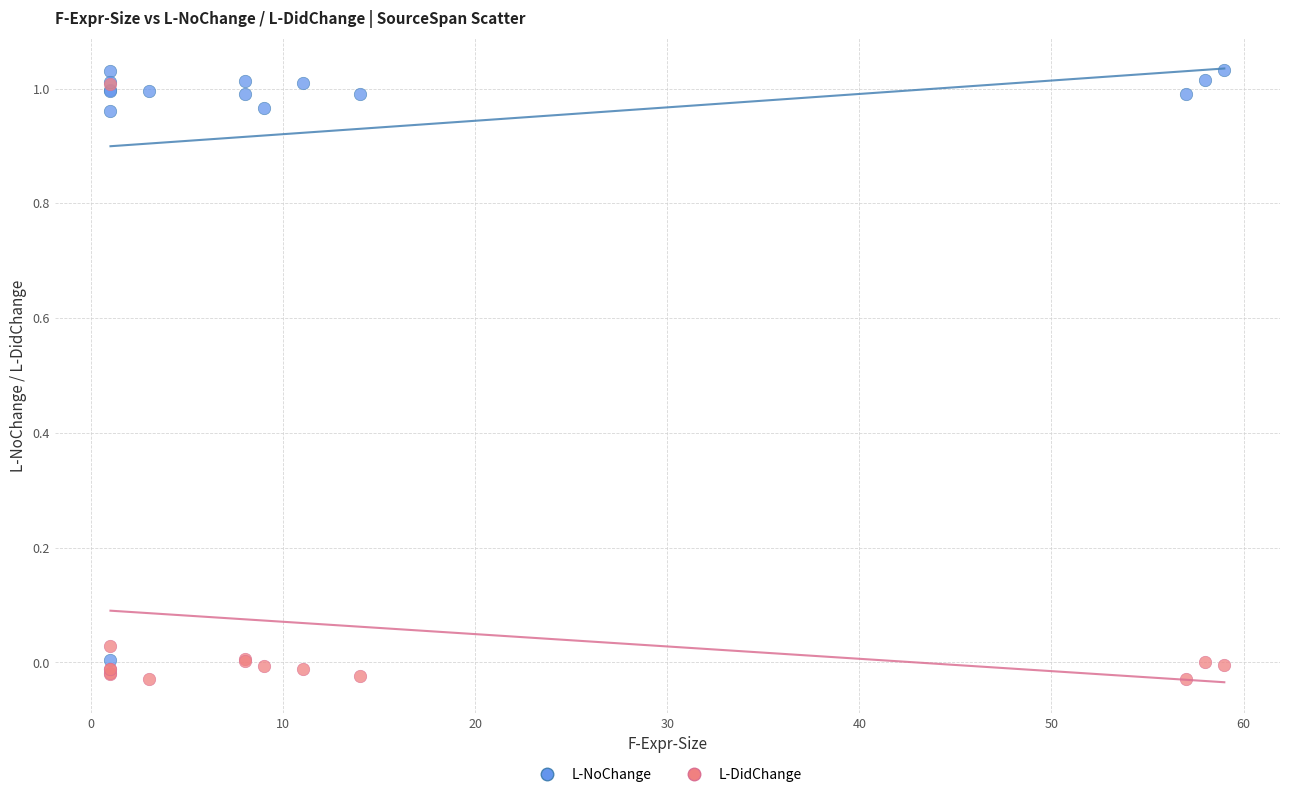

What are all the series names shown in the legend?

L-NoChange, L-DidChange